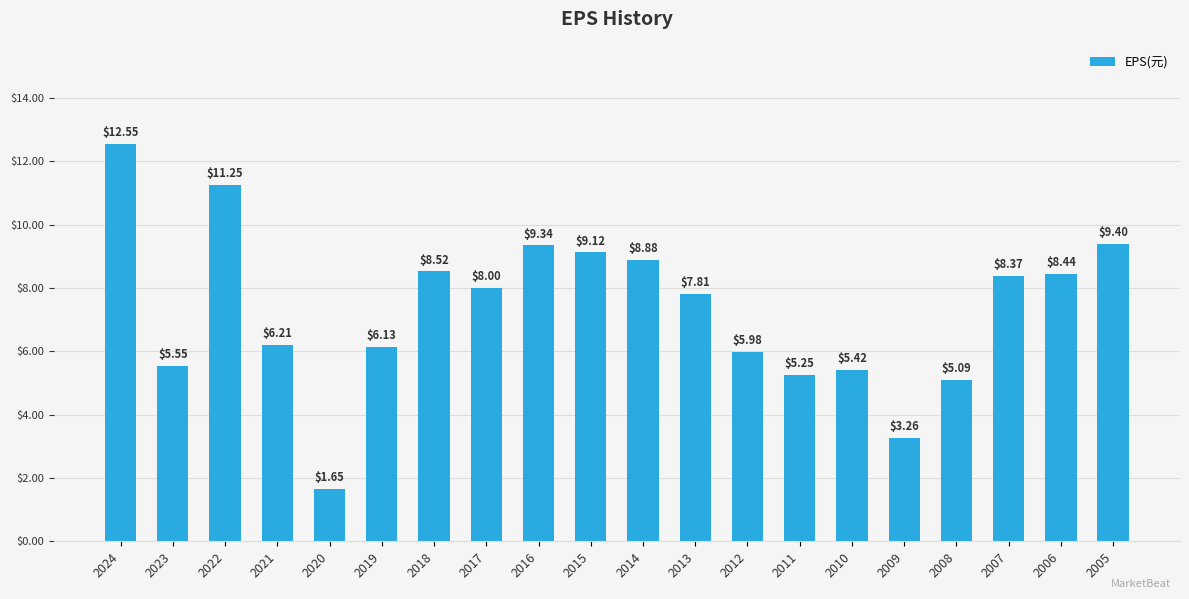

At which category does the chart reach its minimum across all series?

2020